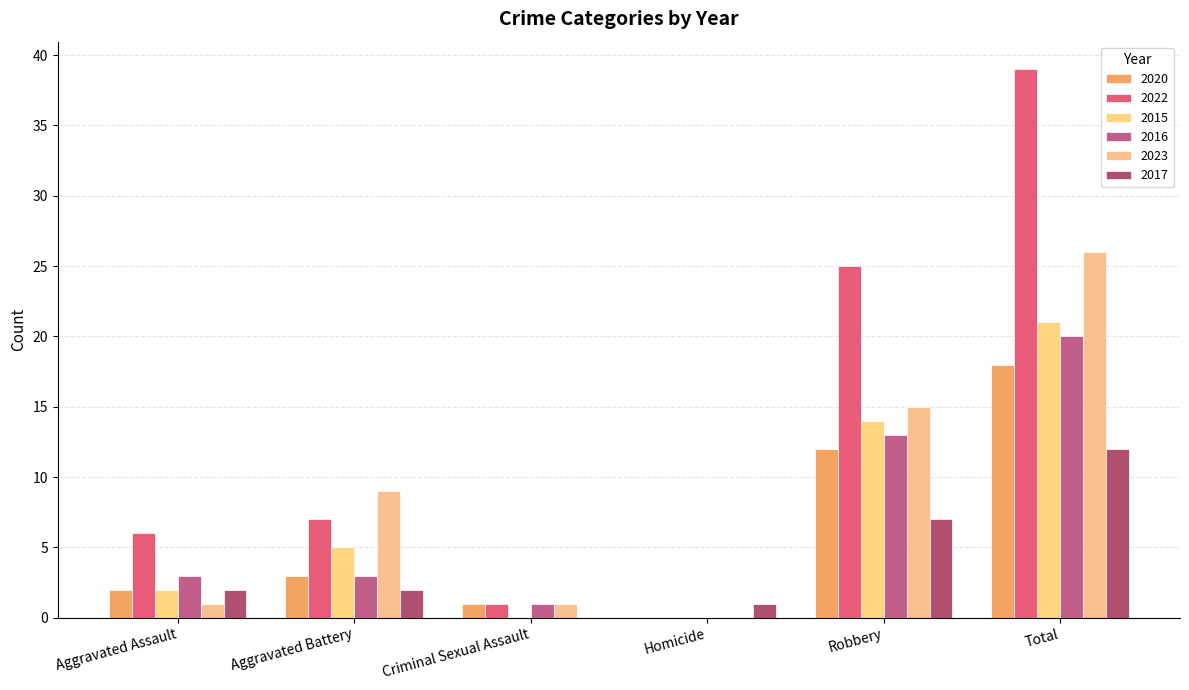

What are all the series names shown in the legend?

2020, 2022, 2015, 2016, 2023, 2017